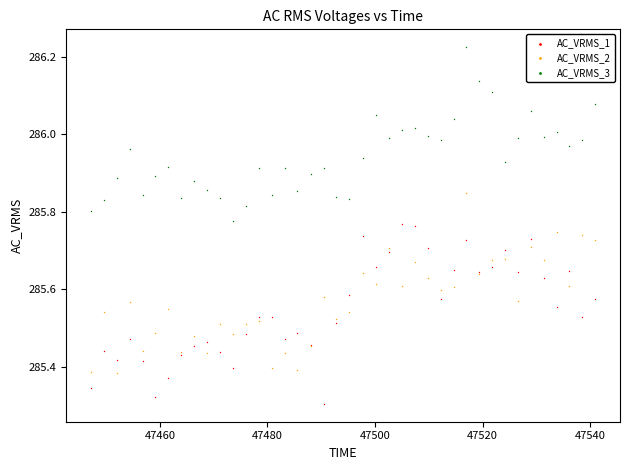

What is the X range (max minus min) for the scatter plot?

93.6